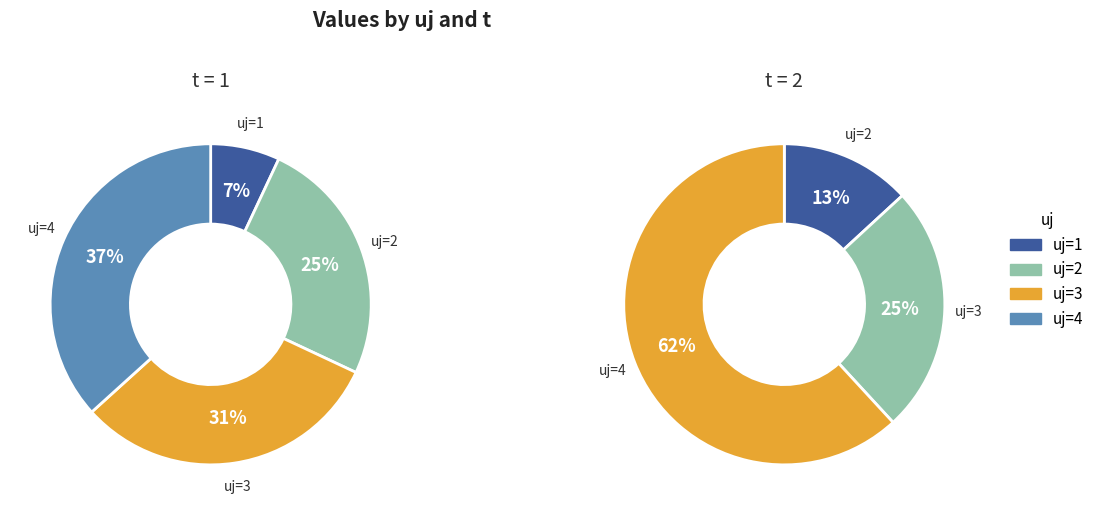

To the nearest percent, what is the average slice percentage?

25%